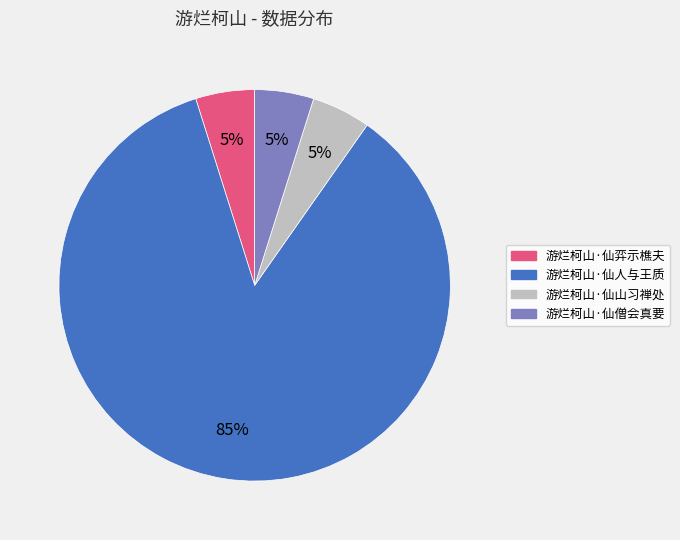

The 游烂柯山·仙人与王质 slice represents 85% of the pie. True or false?

True